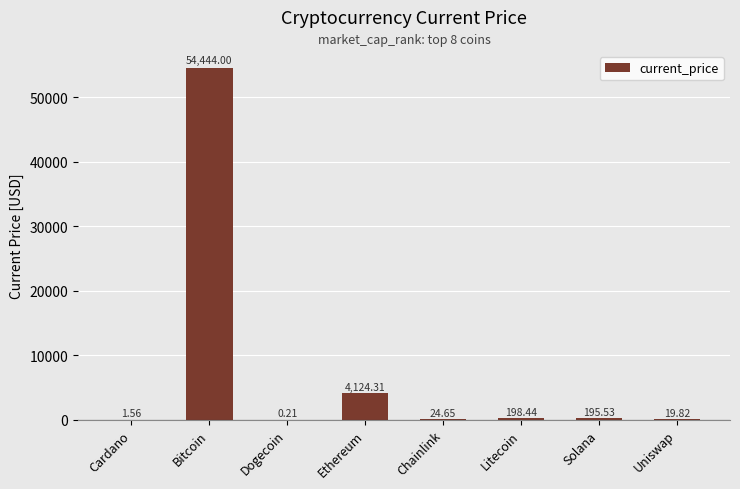

What is the change in value from Litecoin to Solana?

-2.9